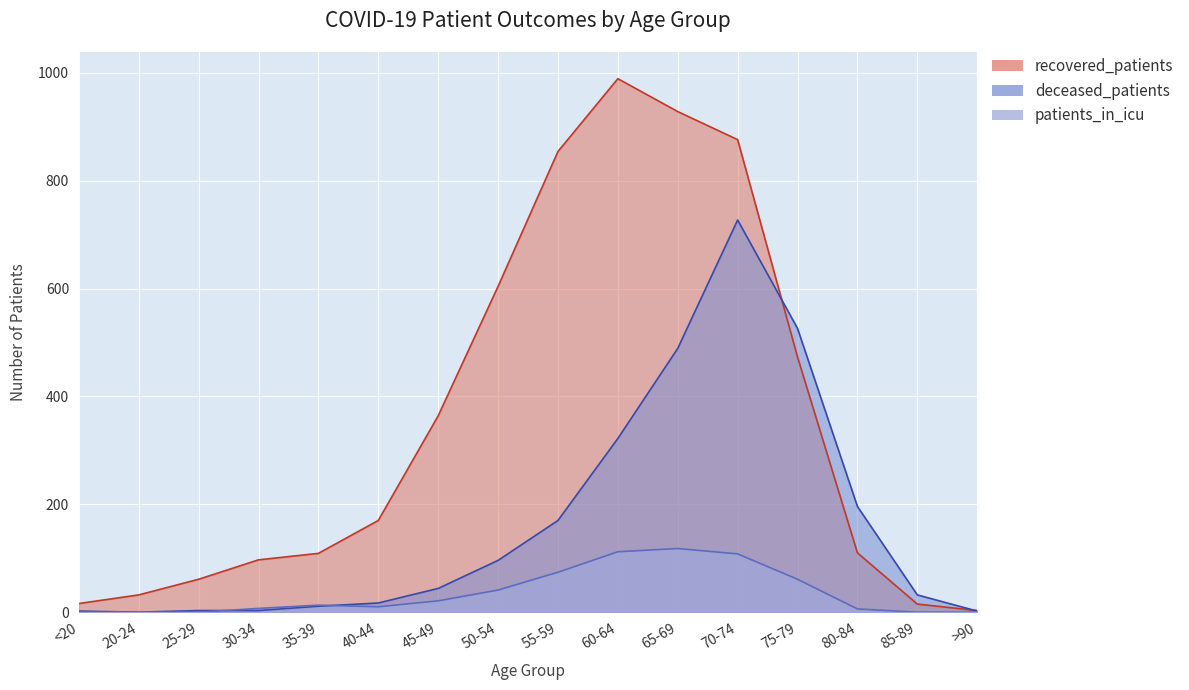

How many data points in deceased_patients are above 44?

7